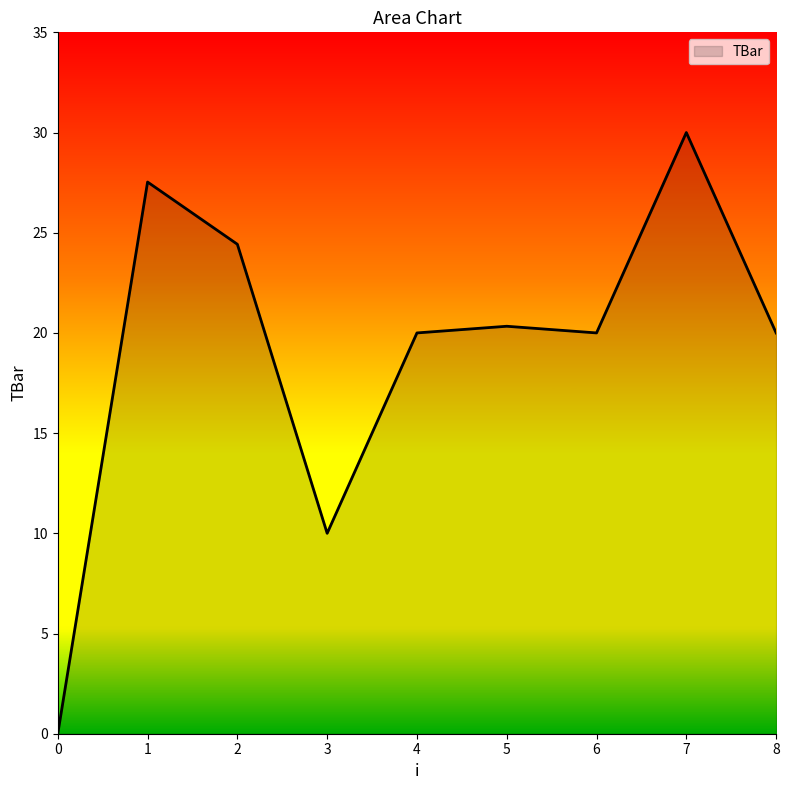

Approximately how many times larger is the value at 2 compared to 4?

1.2